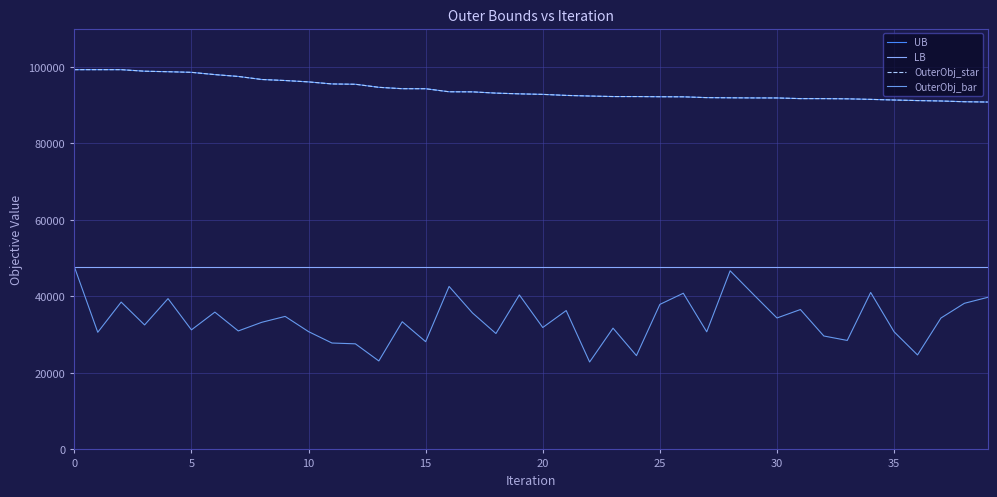

Does the chart display data point markers on the line(s)?

No